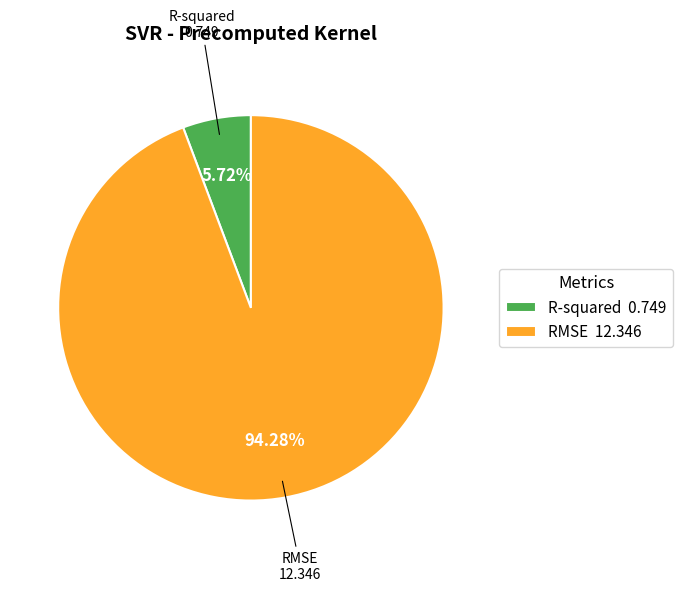

How many segments does this pie chart have?

2